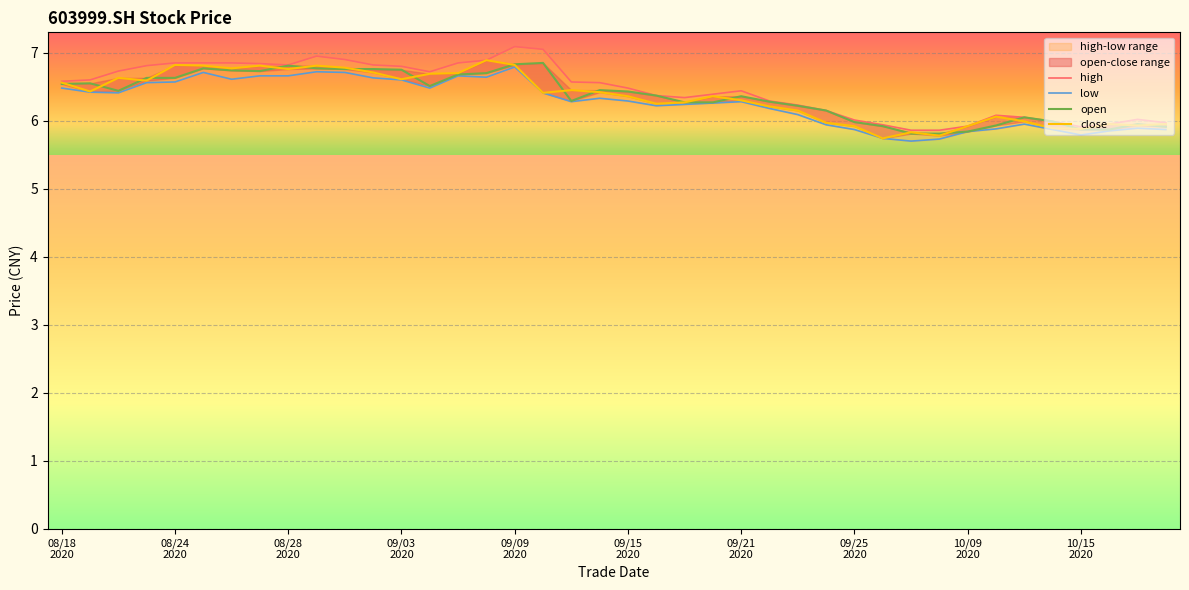

True or false: open has a value of 11.2 at 25.

False